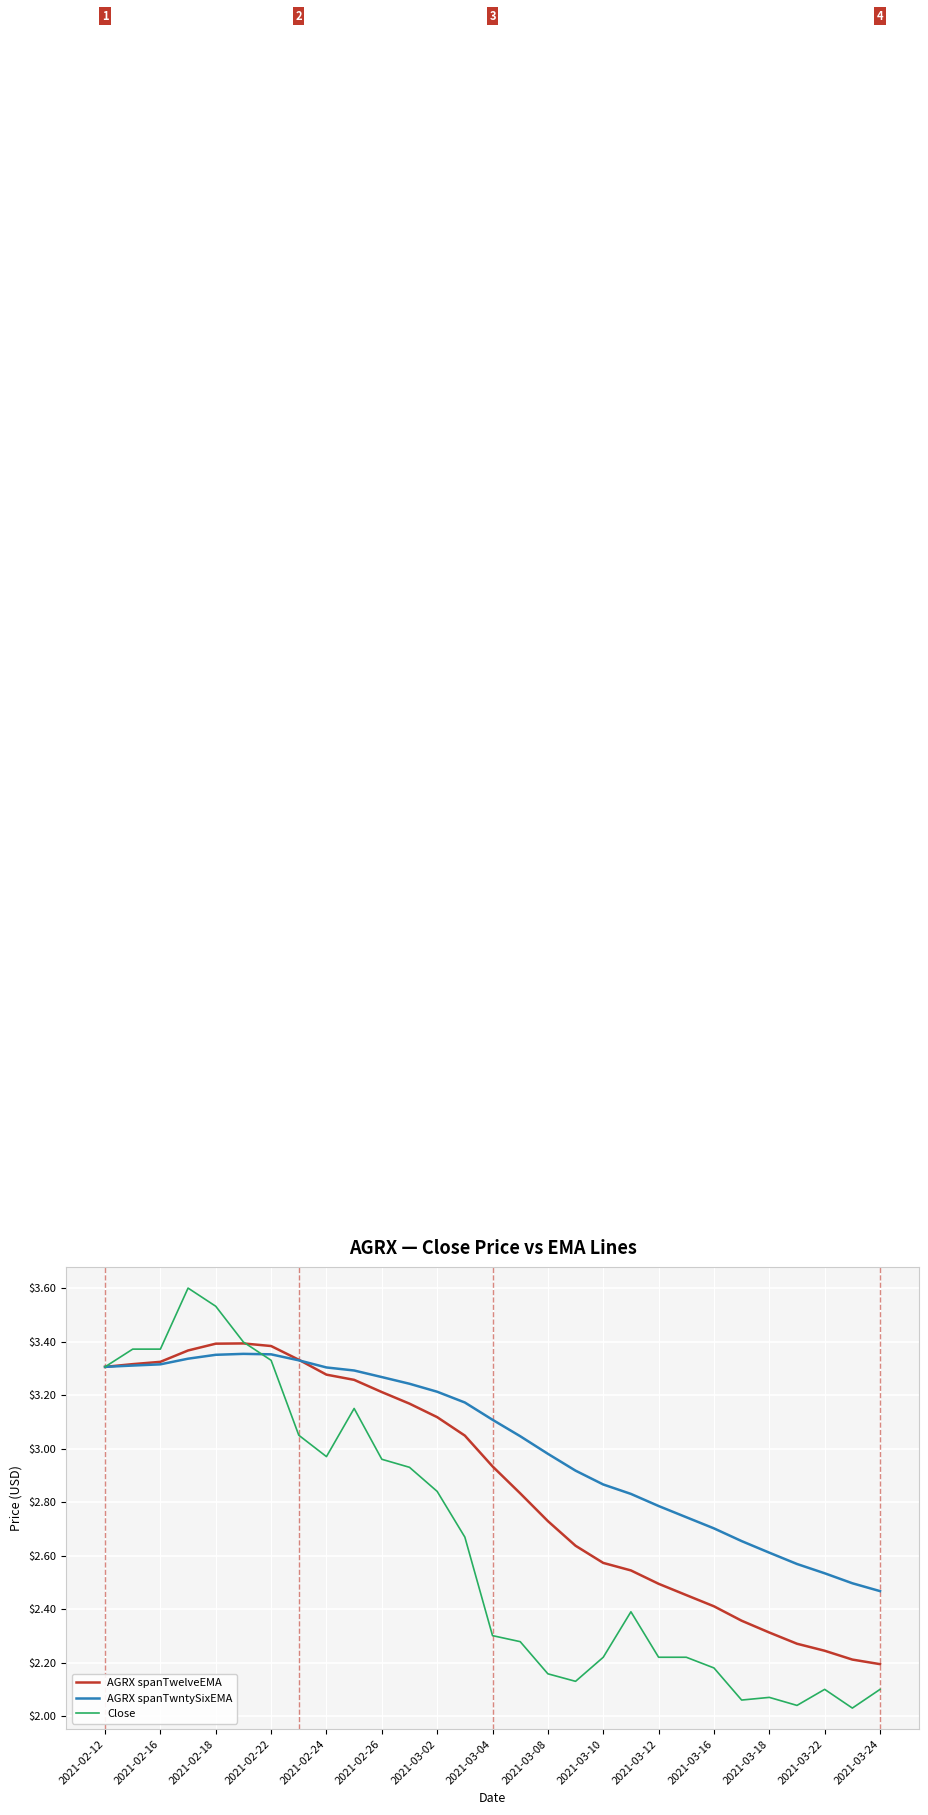

What is the sum of all Close values?

77.0